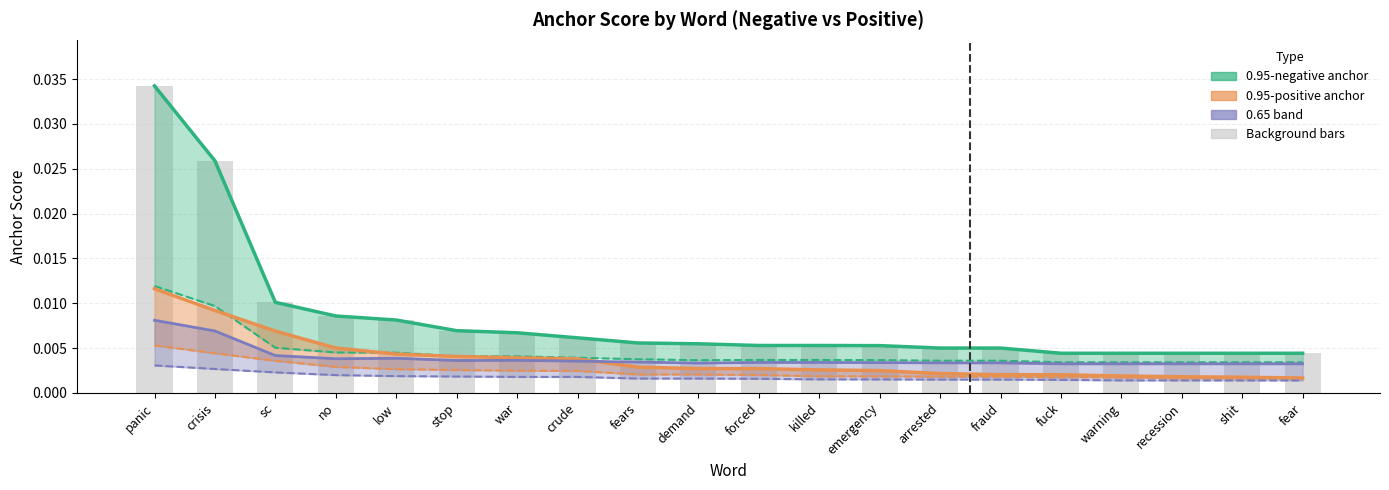

Is the value of 0.8-positive anchor at fear greater than the value of 0.65-positive anchor at crisis?

No